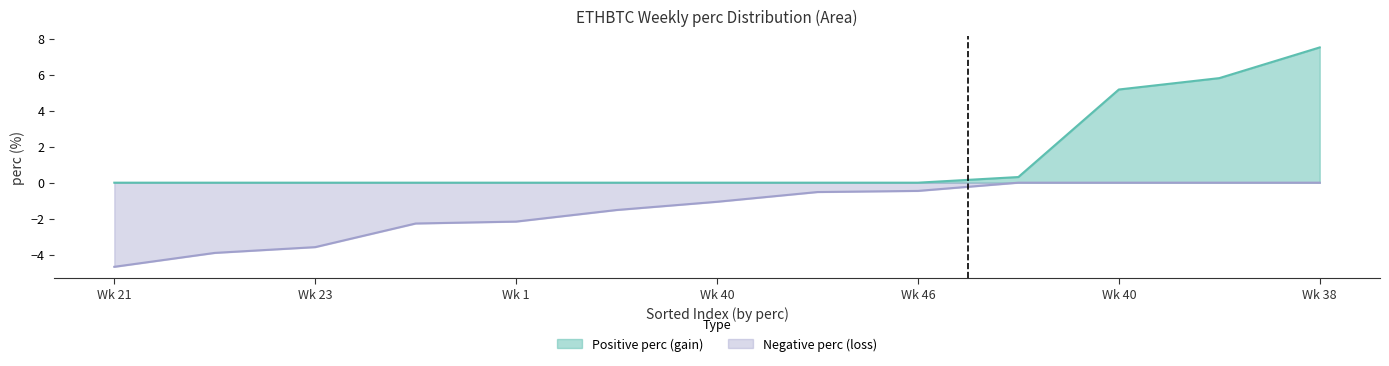

What is the minimum value shown in the chart?

-4.7